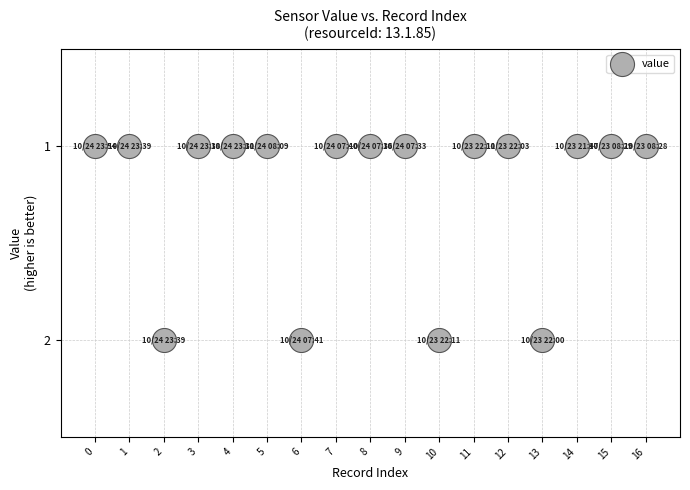

What is the range of X values (max minus min)?

16